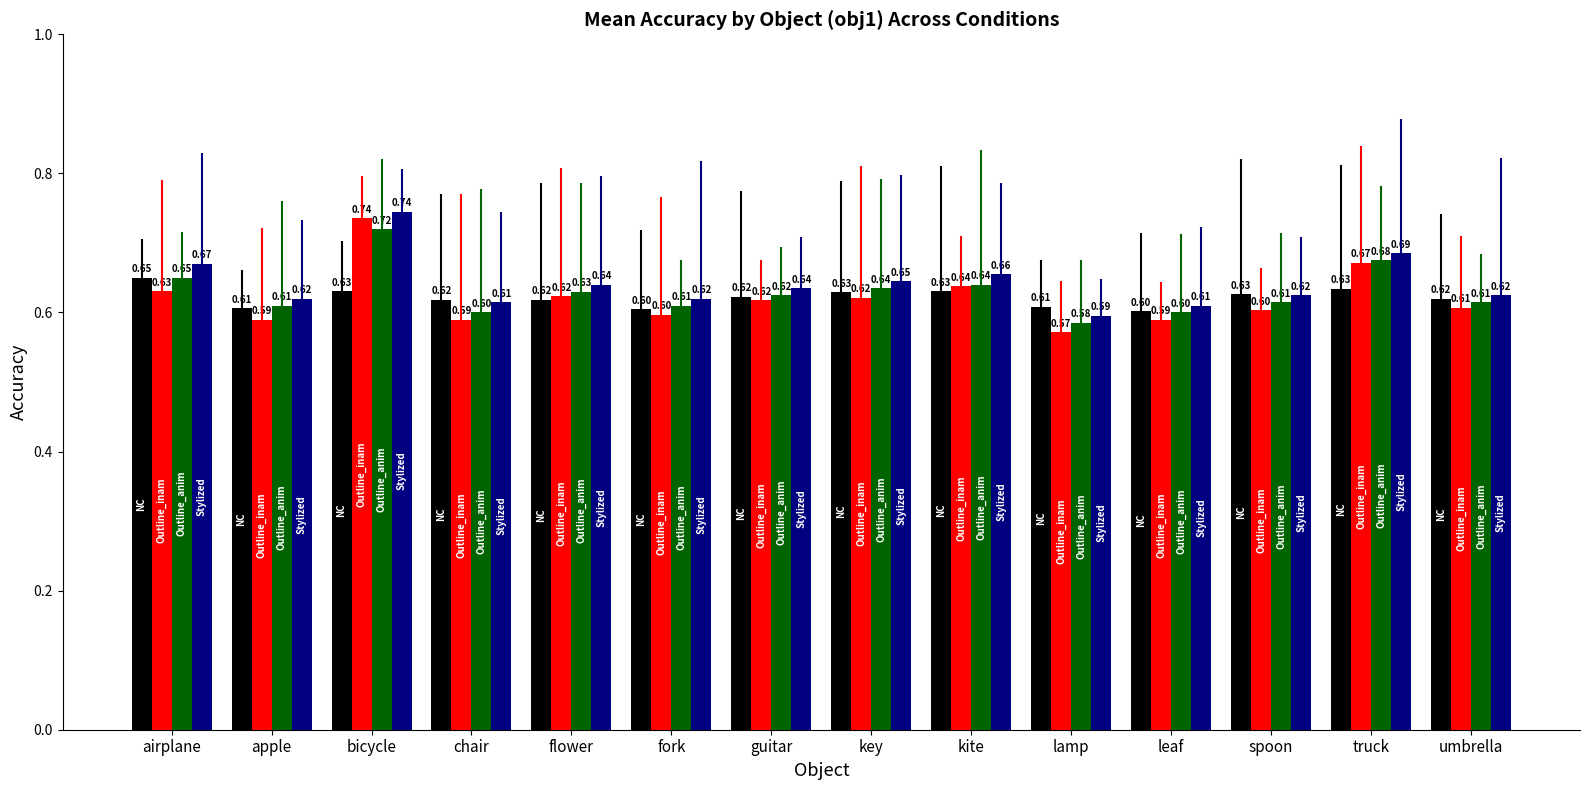

Between truck and key, which is larger?

truck